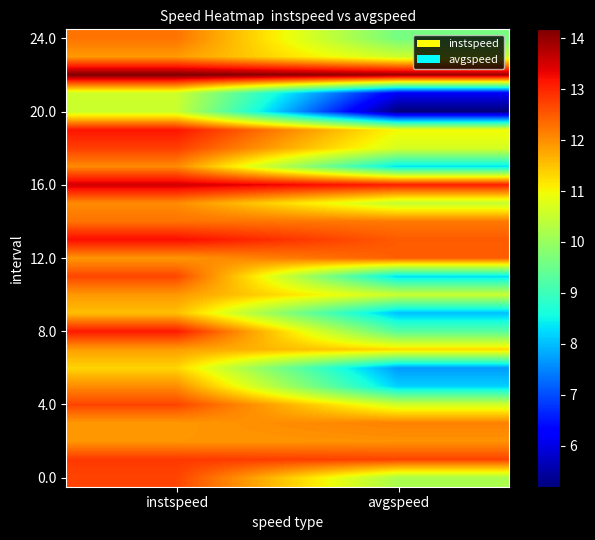

What is the smallest value displayed?

5.2